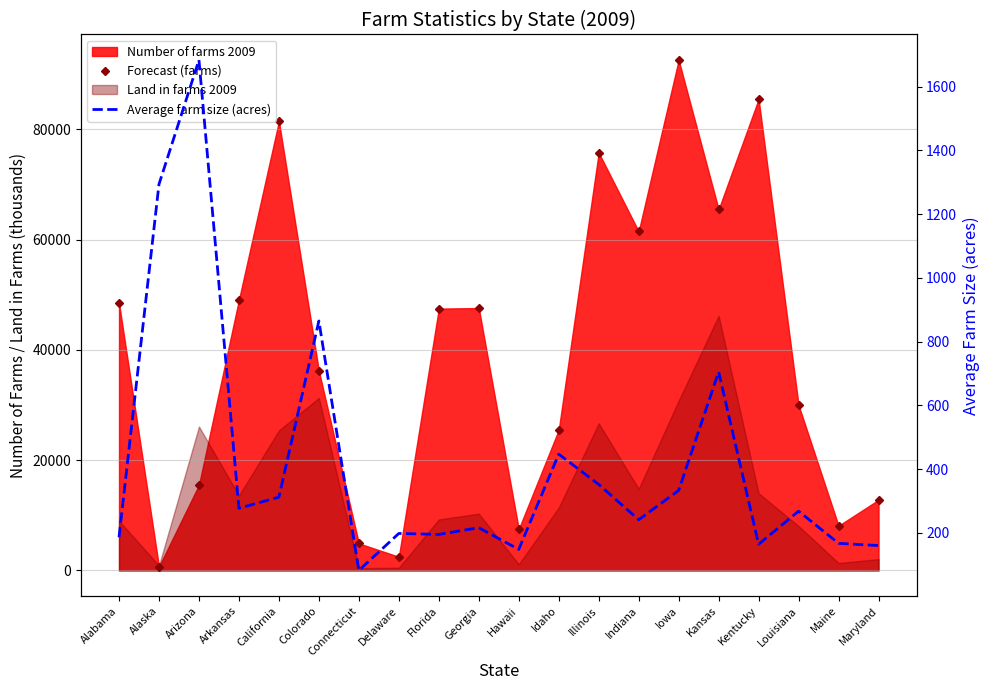

How many values in the Average farm size (acres) series exceed 268?

9